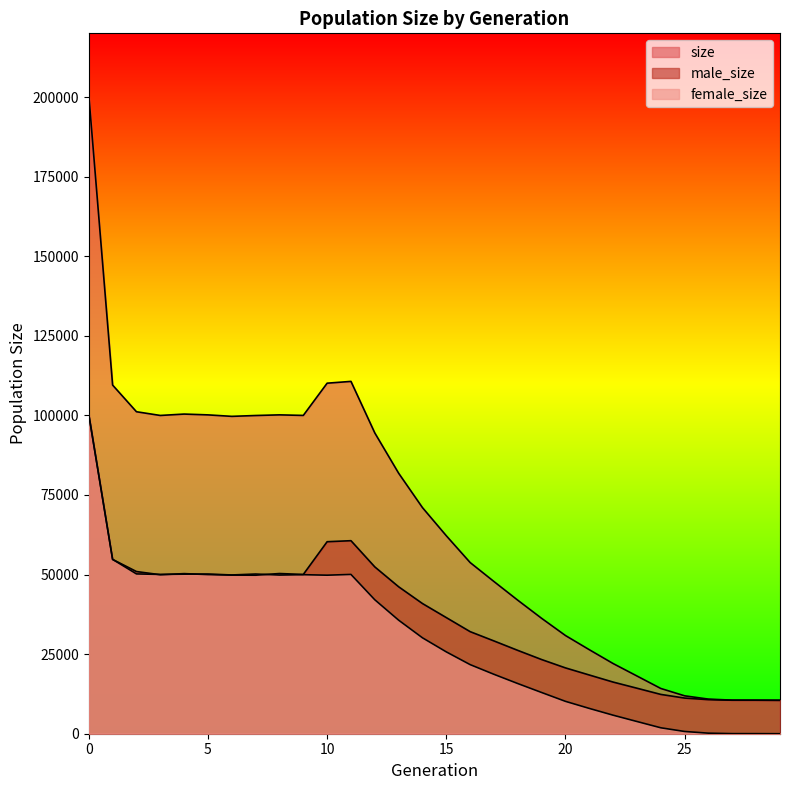

After their last crossing, which series has the higher values: female_size or male_size?

male_size